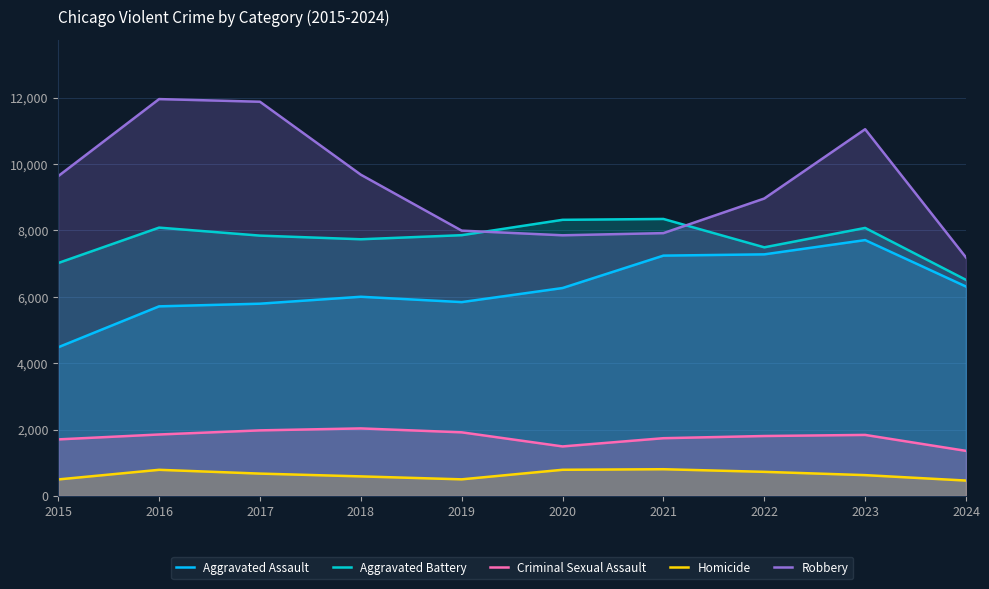

At how many categories does at least one series exceed 9029?

5